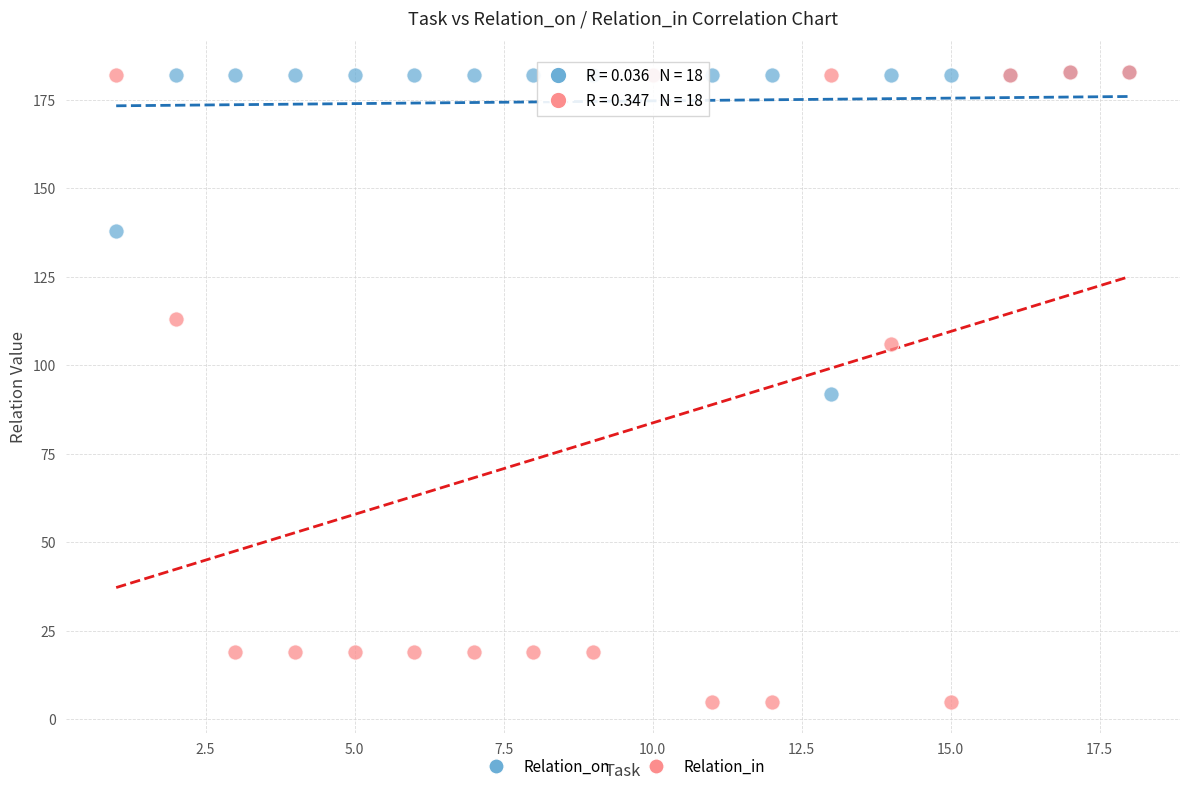

Across all series, what Y value is closest to 94?

92